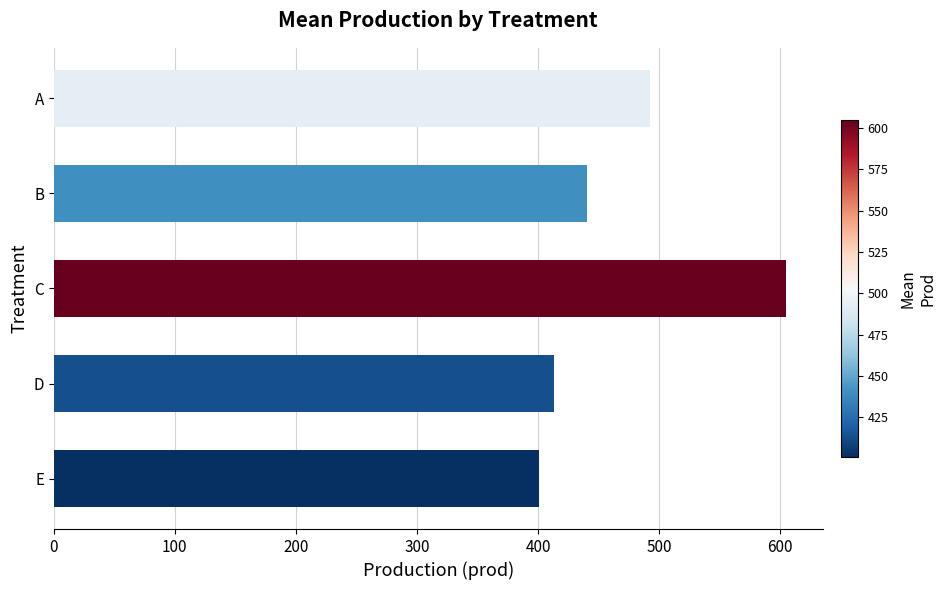

What is the minimum value shown in the chart?

401.0